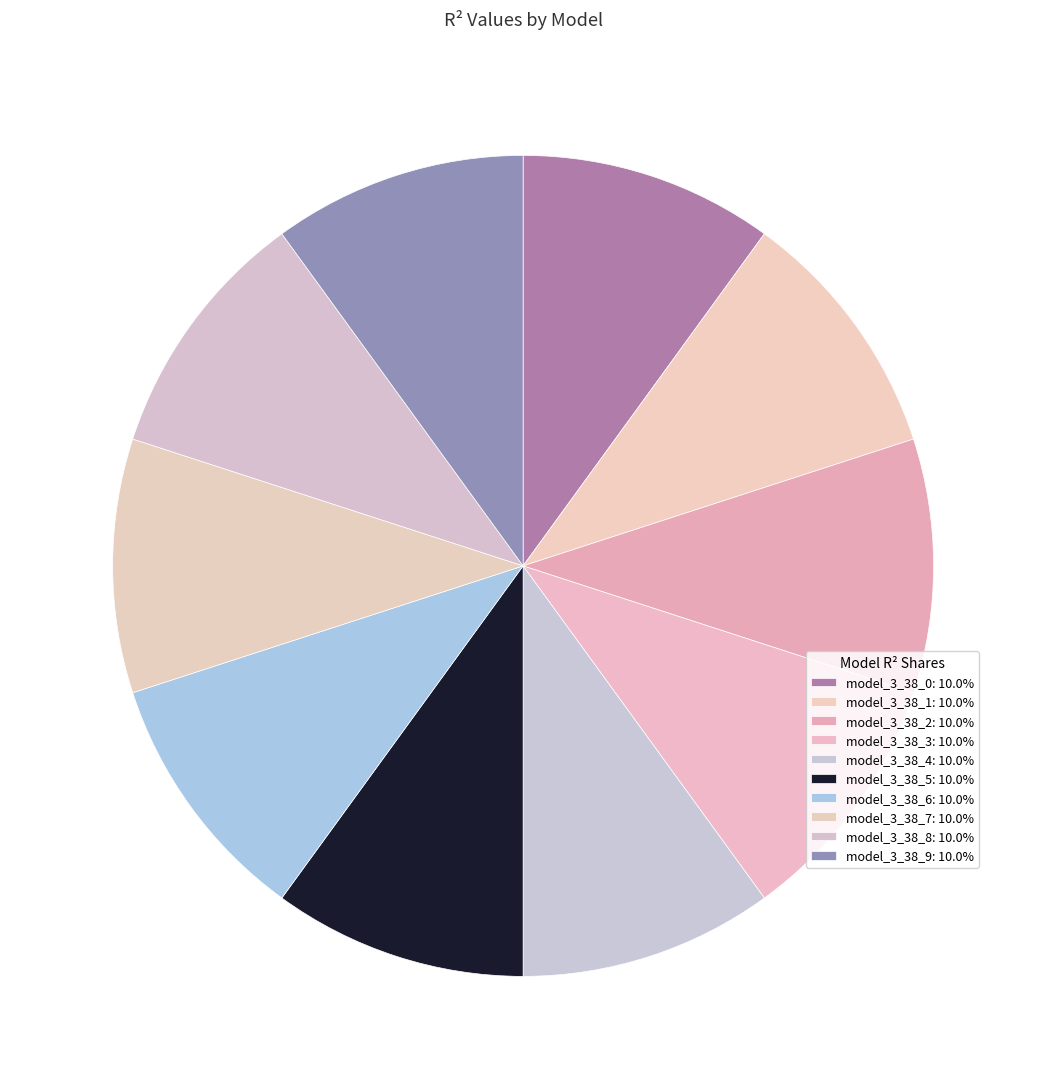

Combined, do model_3_38_3 and model_3_38_4 account for over 50%?

No